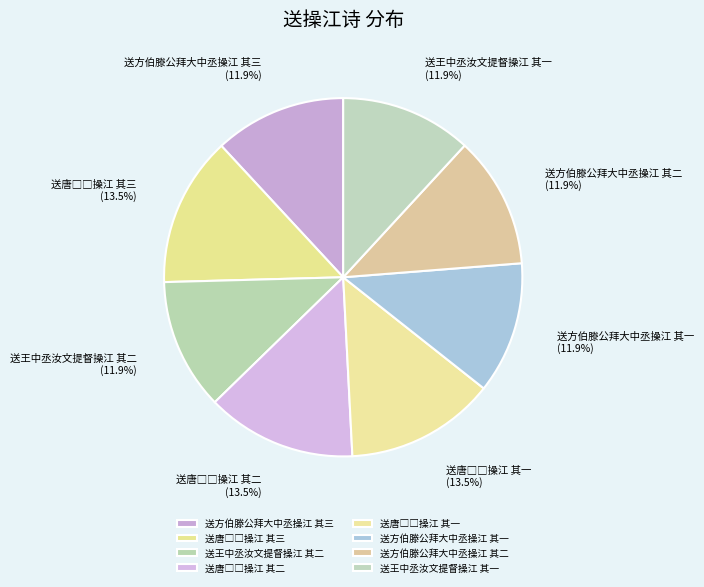

True or false: 送方伯滕公拜大中丞操江 其一 accounts for 6% of the total.

False